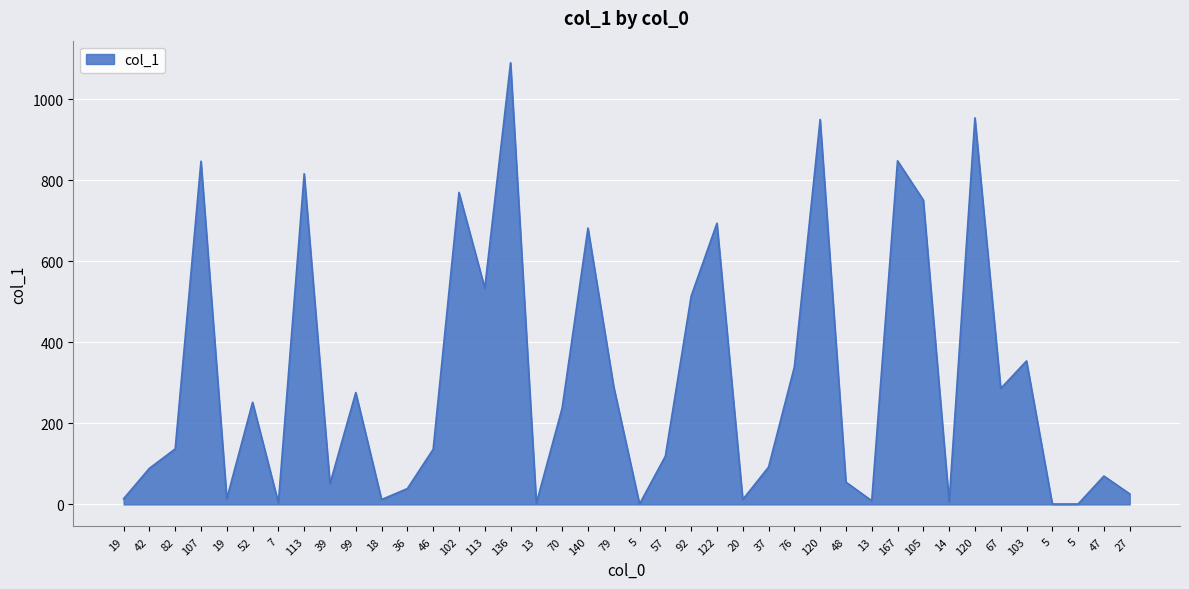

Reading left to right, what are all the values shown in this chart?

14	89	137	847	14	252	4	816	51	276	12	39	136	770	534	1090	3	238	682	290	1	119	514	694	12	92	339	950	55	9	848	751	6	954	286	354	1	1	70	26